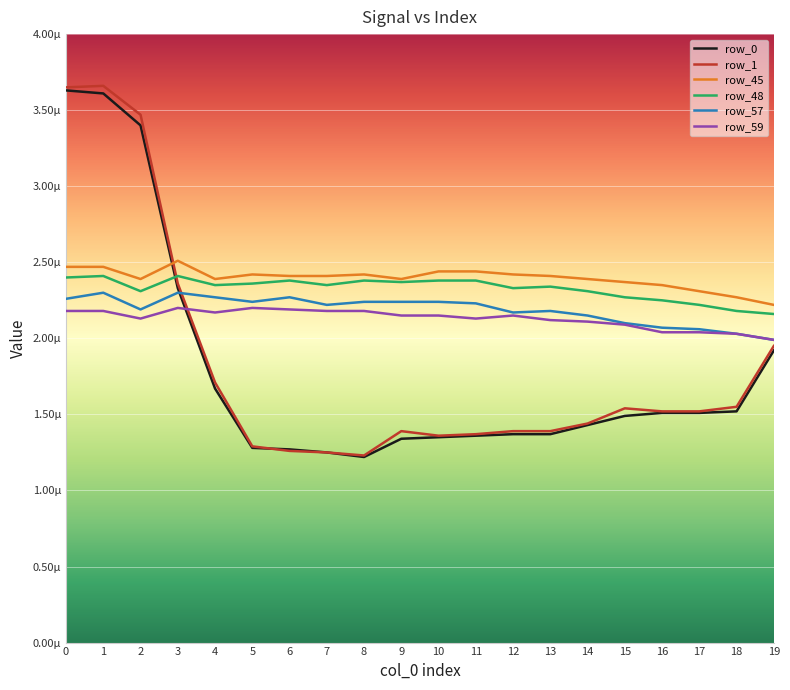

Where is the first local minimum for row_0?

8